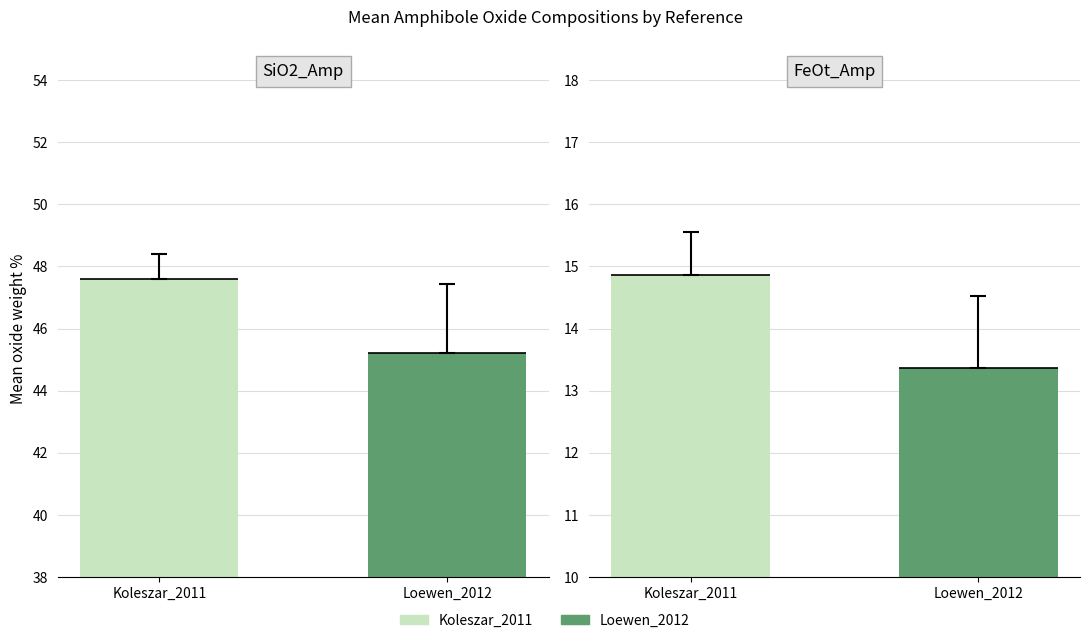

Does the chart contain any negative values?

No